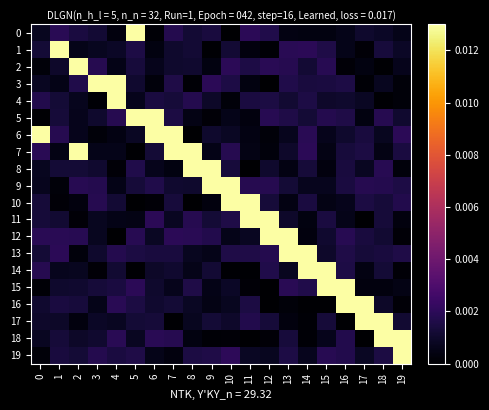

At which category is the sum across all series the highest?

7